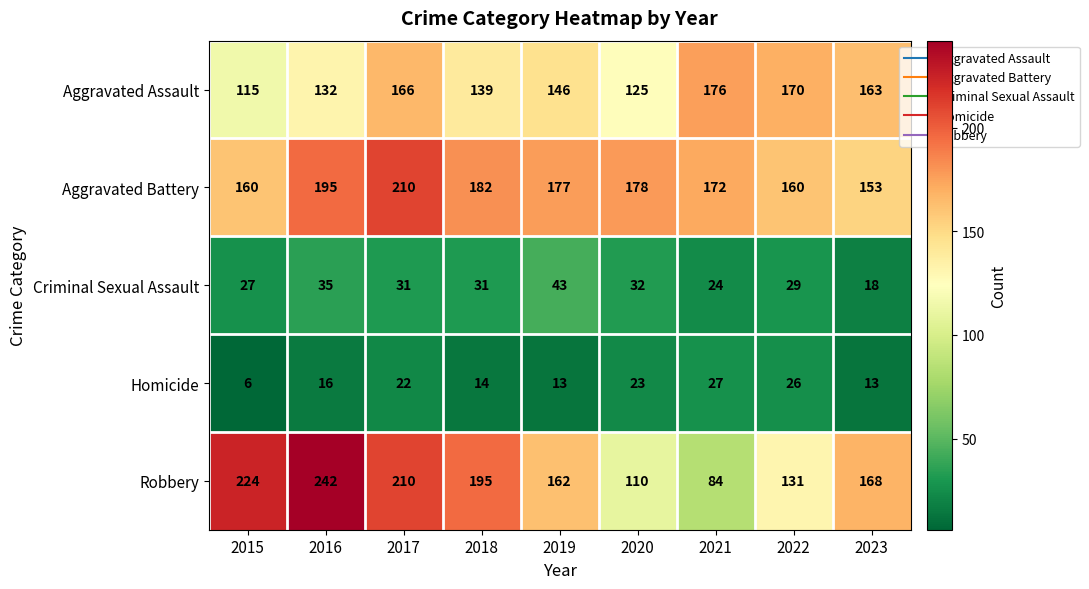

What is the difference between the maximum and minimum values in the Robbery series?

158